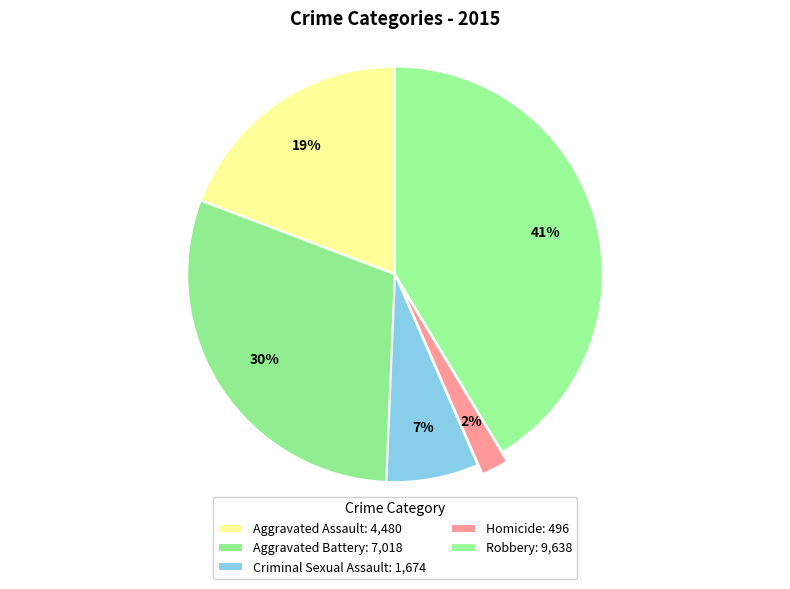

How many slices are in this pie chart?

5